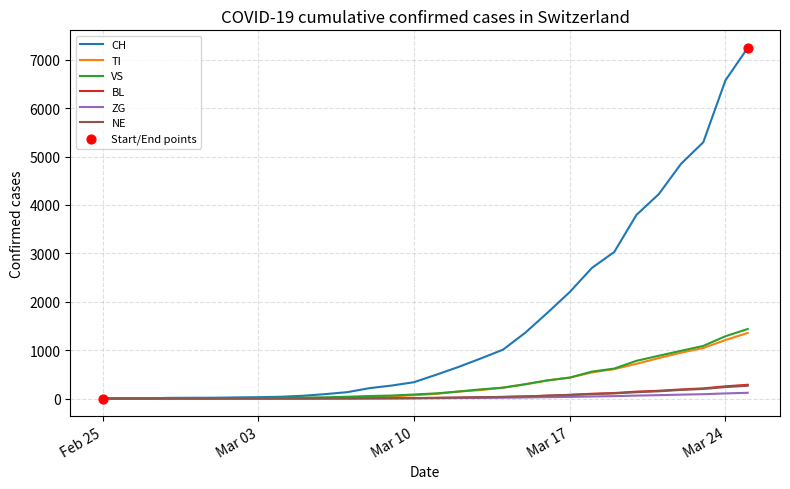

What is the maximum value shown in the chart?

7245